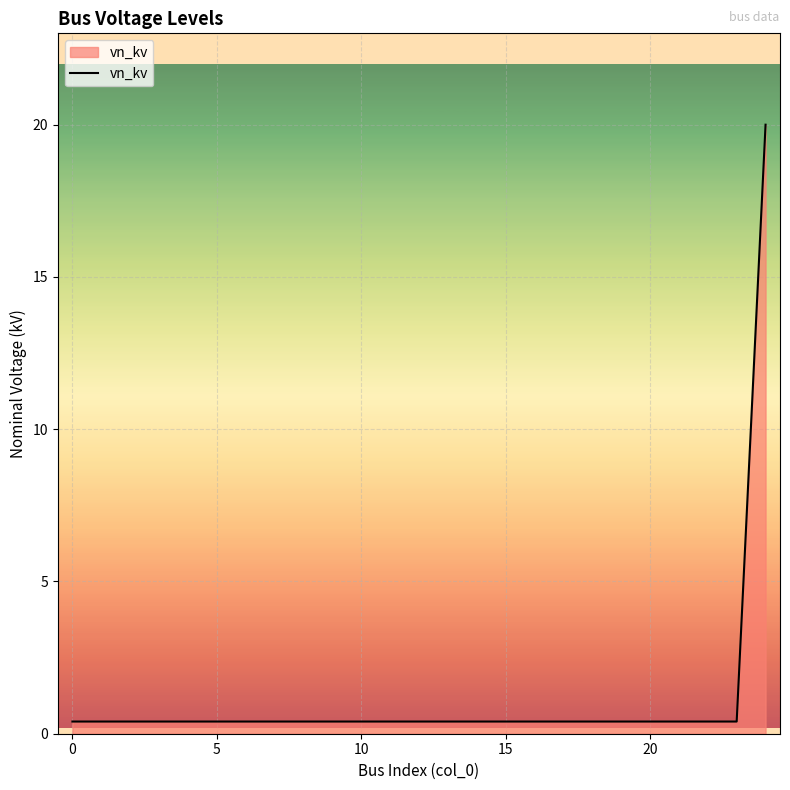

What is the maximum value shown in the chart?

20.0